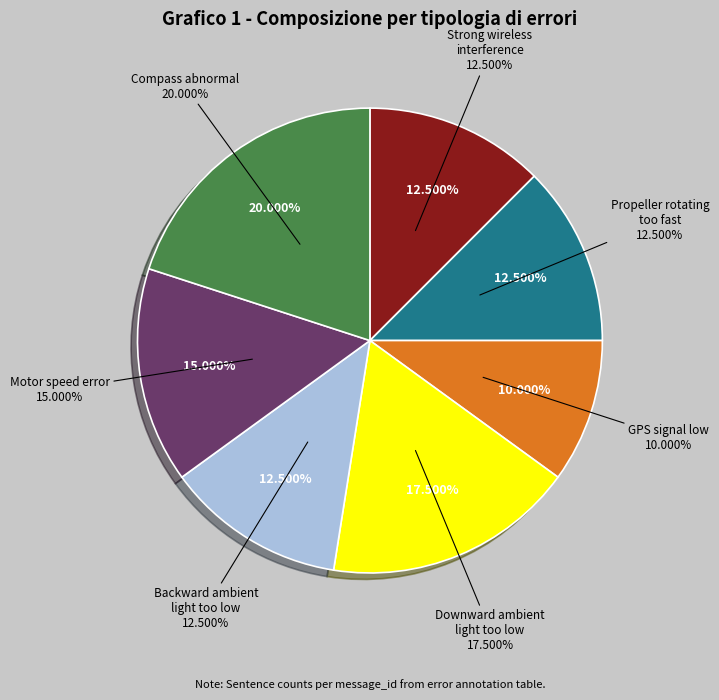

Rank the categories by value from highest to lowest.

Compass abnormal, Downward ambient light too low, Motor speed error, Strong wireless interference, Propeller rotating too fast, Backward ambient light too low, GPS signal low